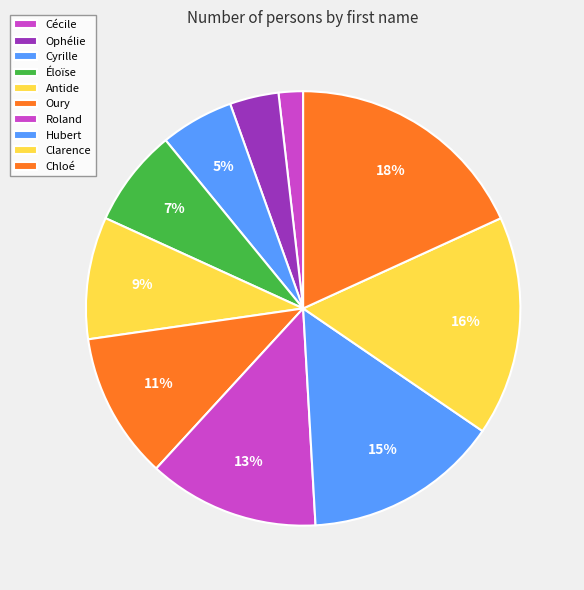

Does Éloïse represent more than half of the total?

No